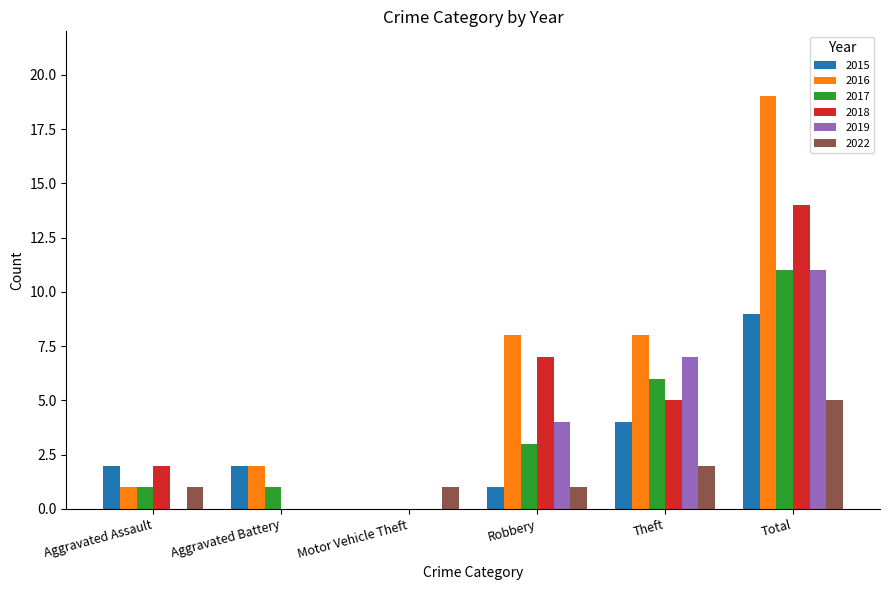

Which category has the highest value across all series?

Total